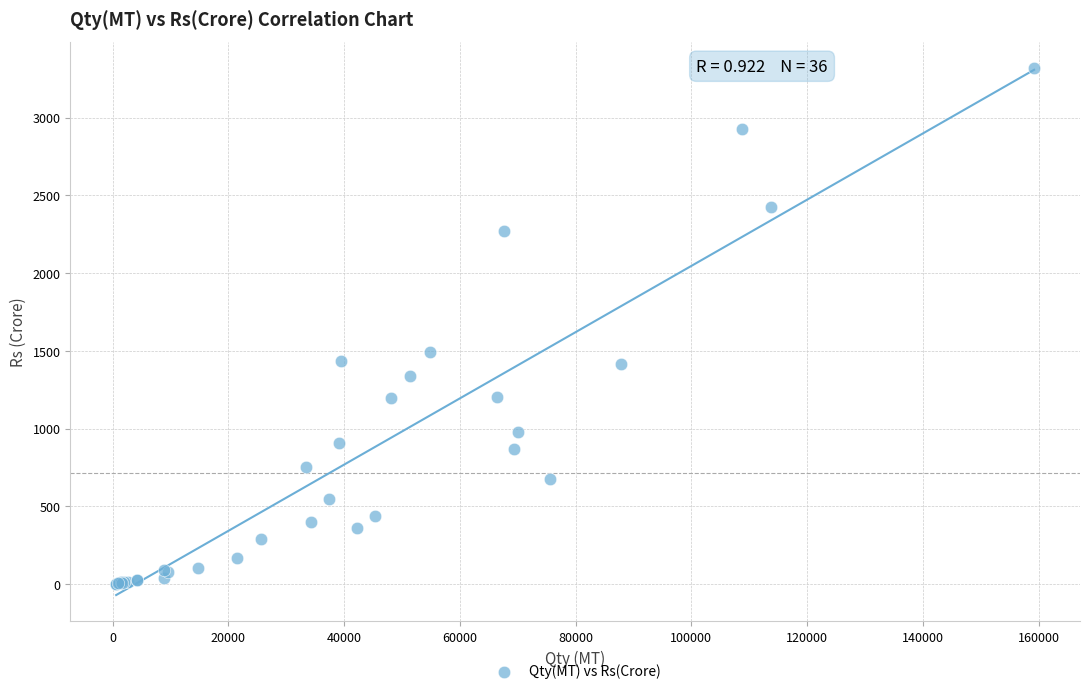

What Y value in the scatter plot is closest to 1660?

1491.7